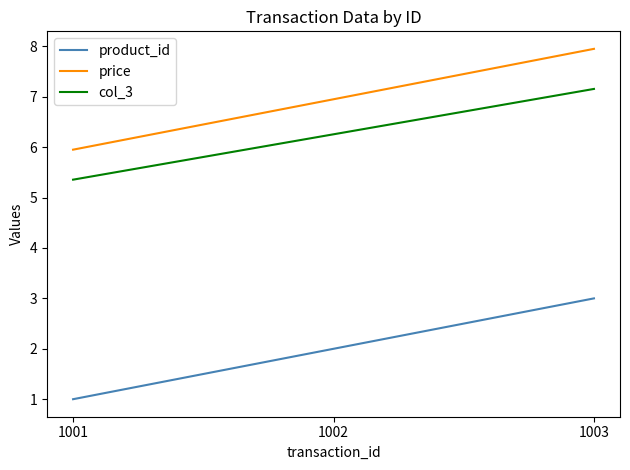

What is the minimum value shown in the chart?

1.0